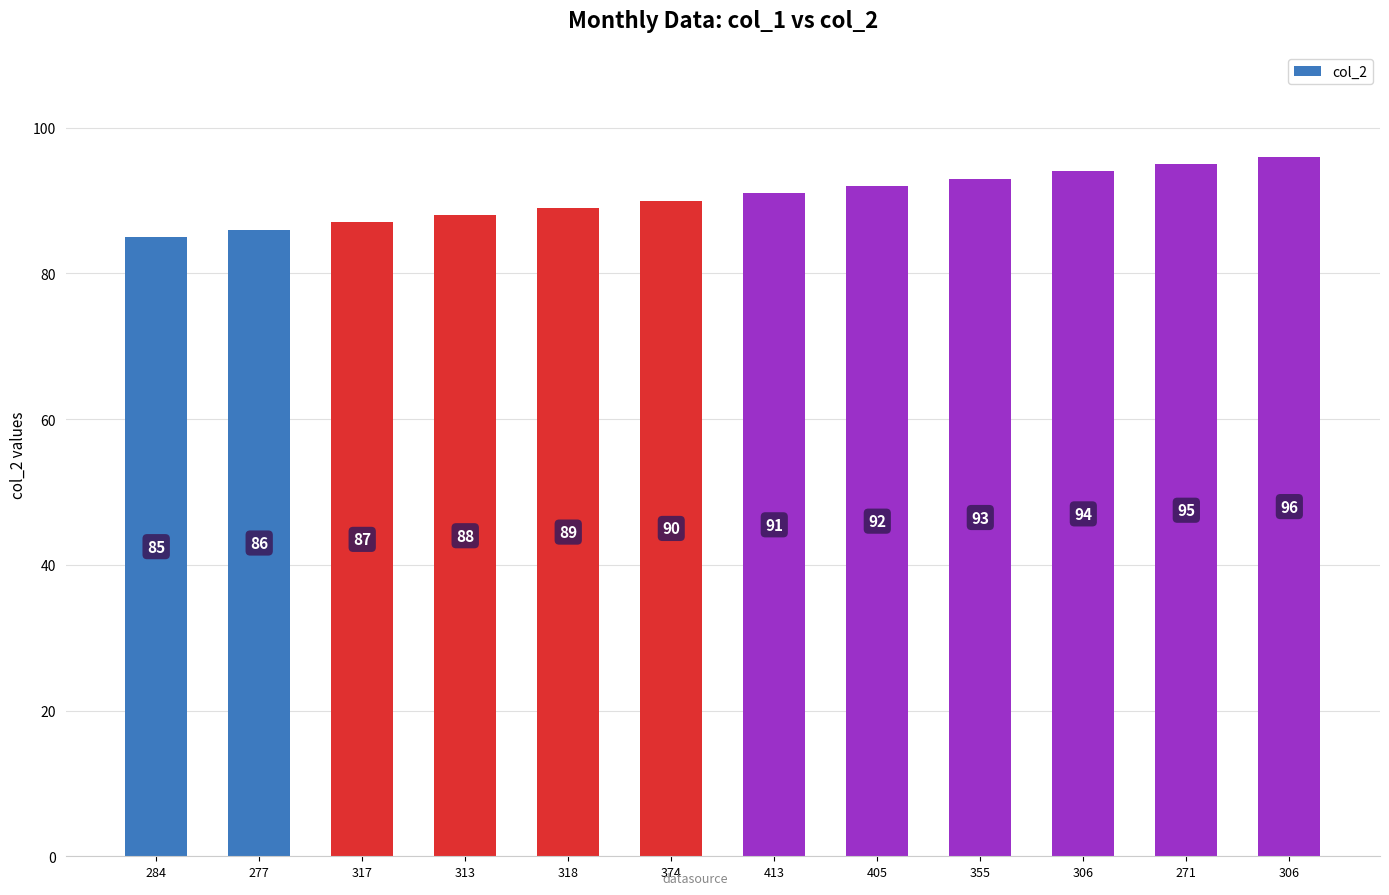

What is the sum of all values?

1086